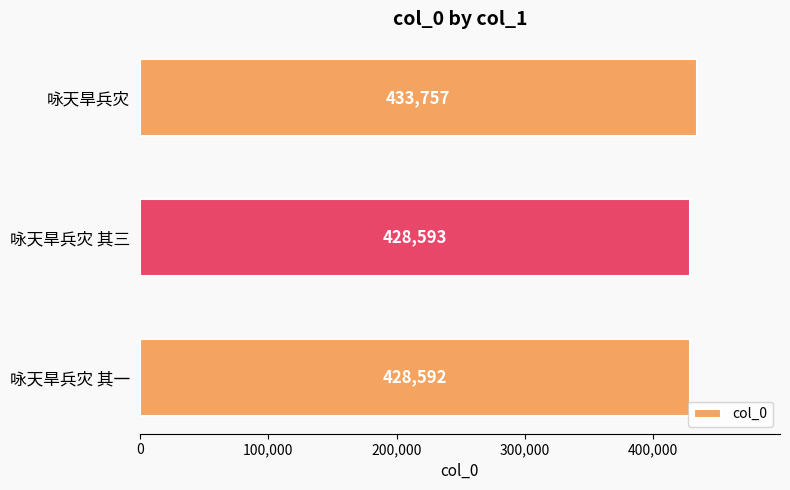

Which label corresponds to the largest value in the chart?

咏天旱兵灾